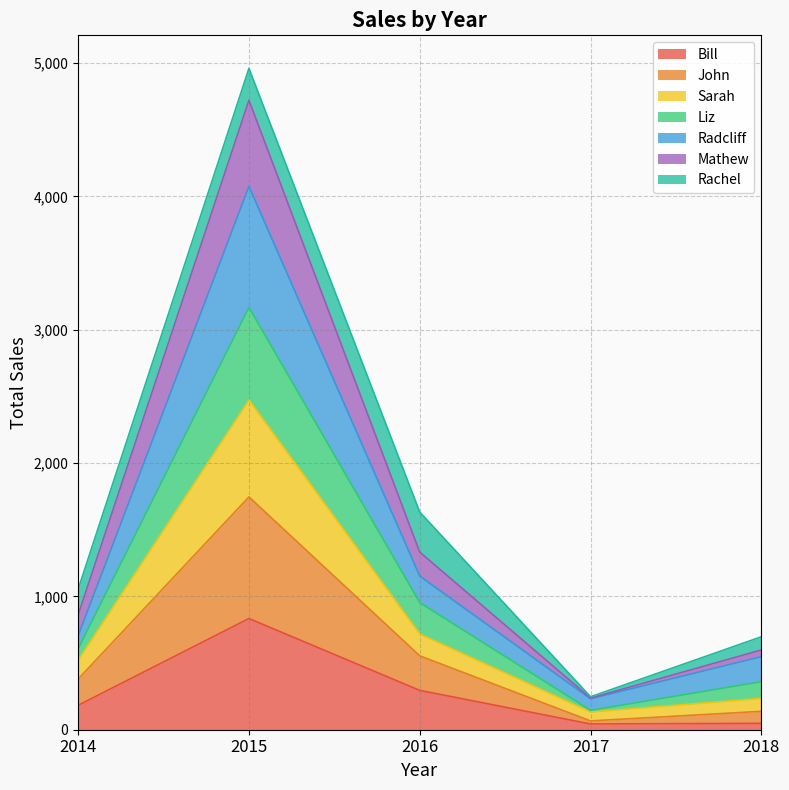

The value of Bill at 2015 is 834. True or false?

True